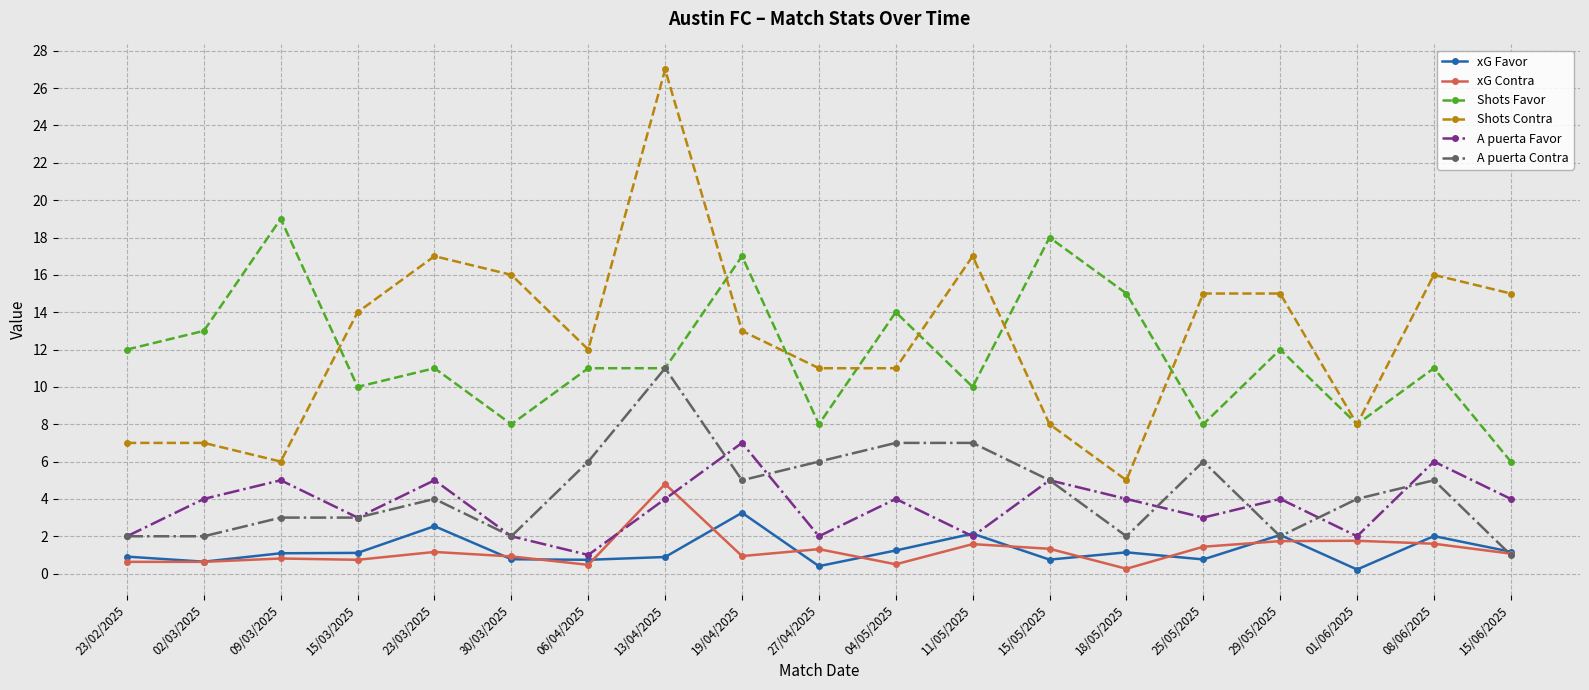

What is the maximum value for Shots Contra?

27.0